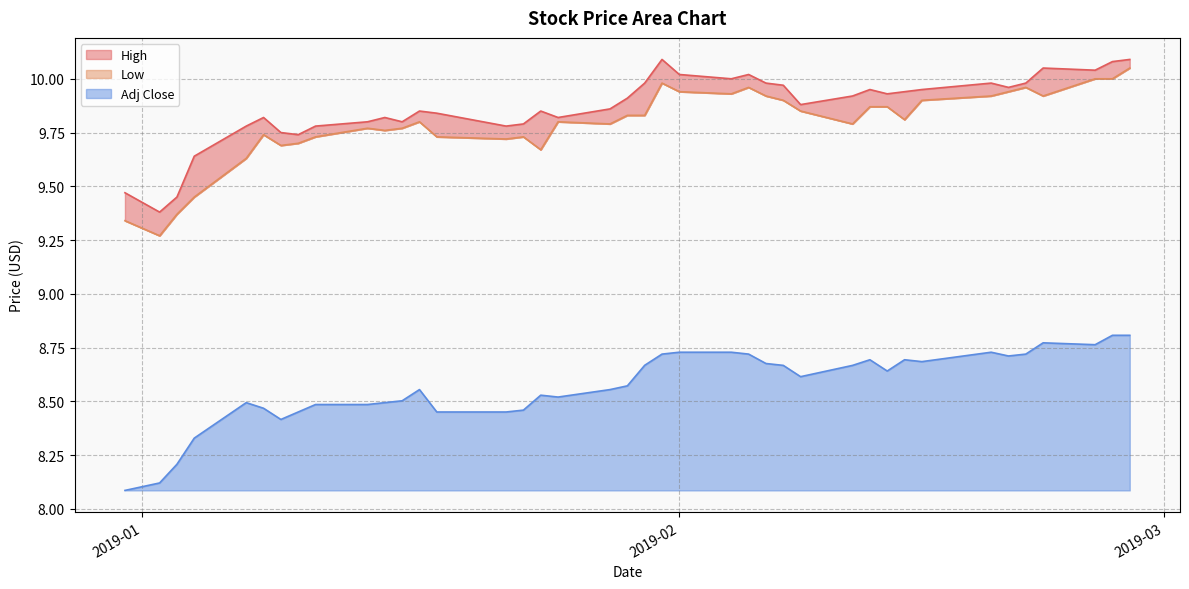

At 2019-01-31, list the series in order from largest to smallest.

High, Low, Adj Close